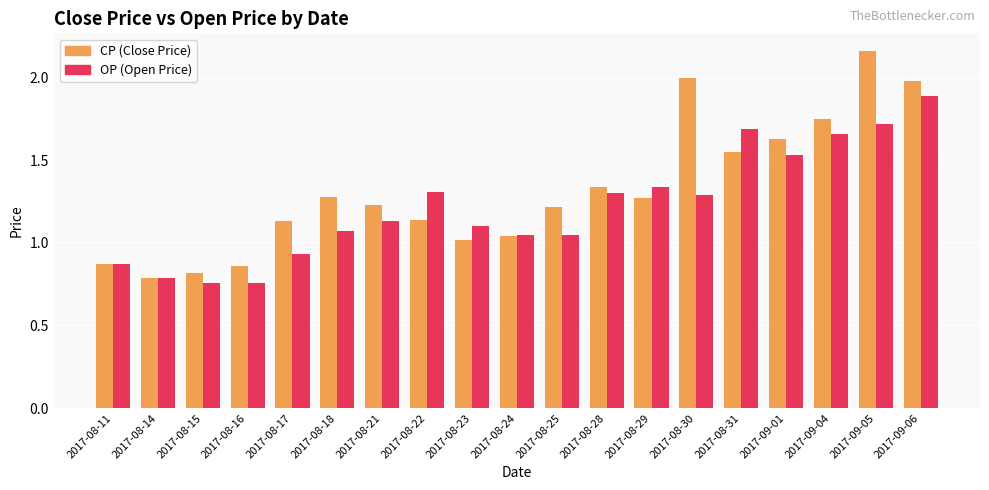

Which label corresponds to the largest value in the chart?

2017-09-05